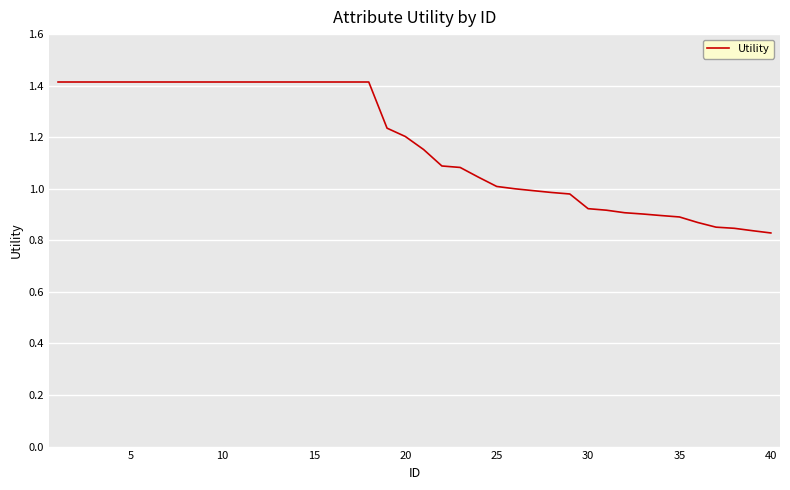

What is the difference between the maximum and minimum values?

0.6